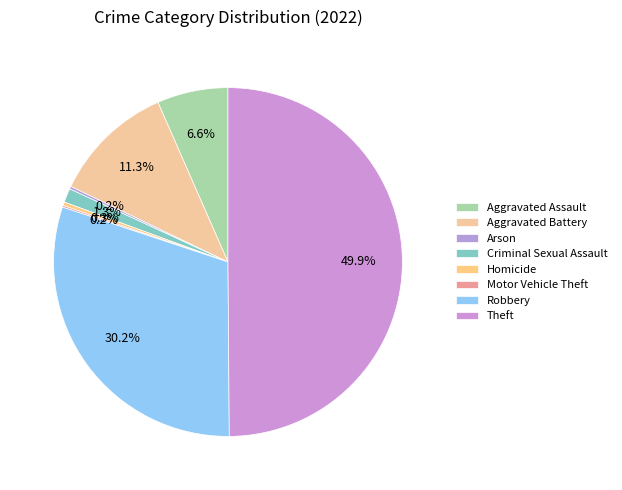

To the nearest percent, what is the average slice percentage?

12%